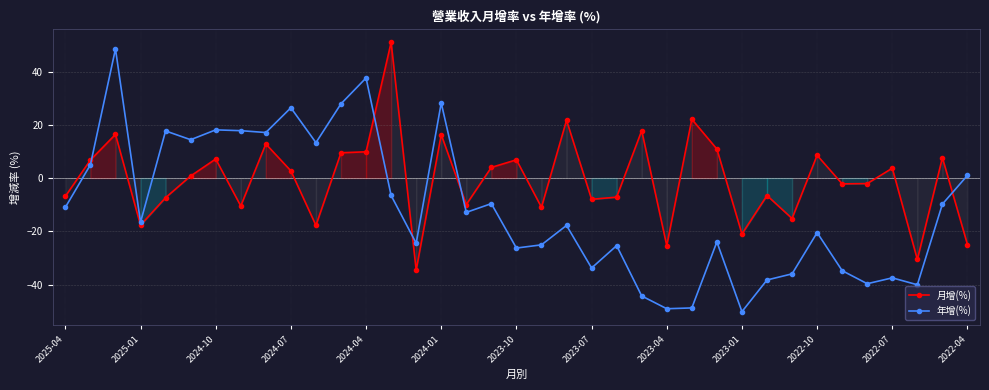

True or false: 月增(%) and 年增(%) cross at least once.

True